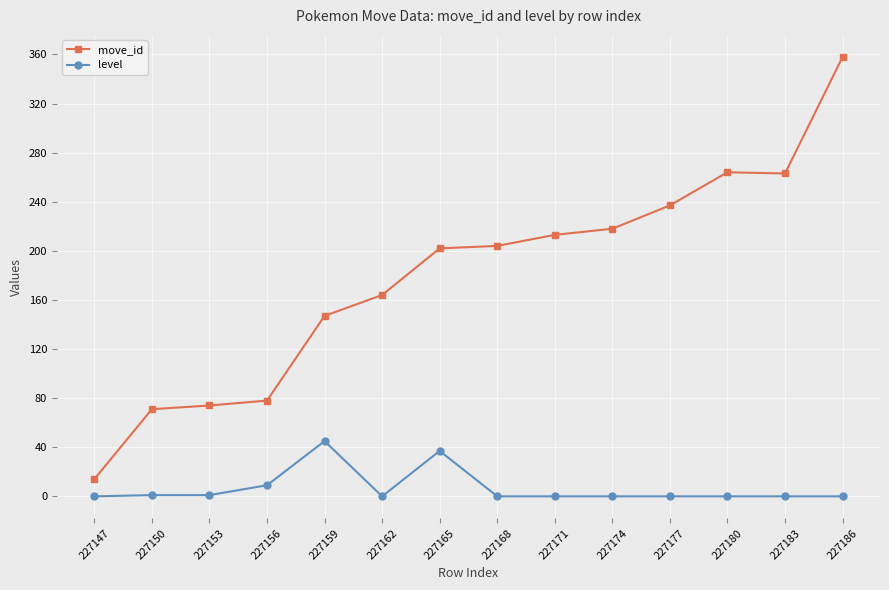

True or false: level and move_id cross at least once.

False